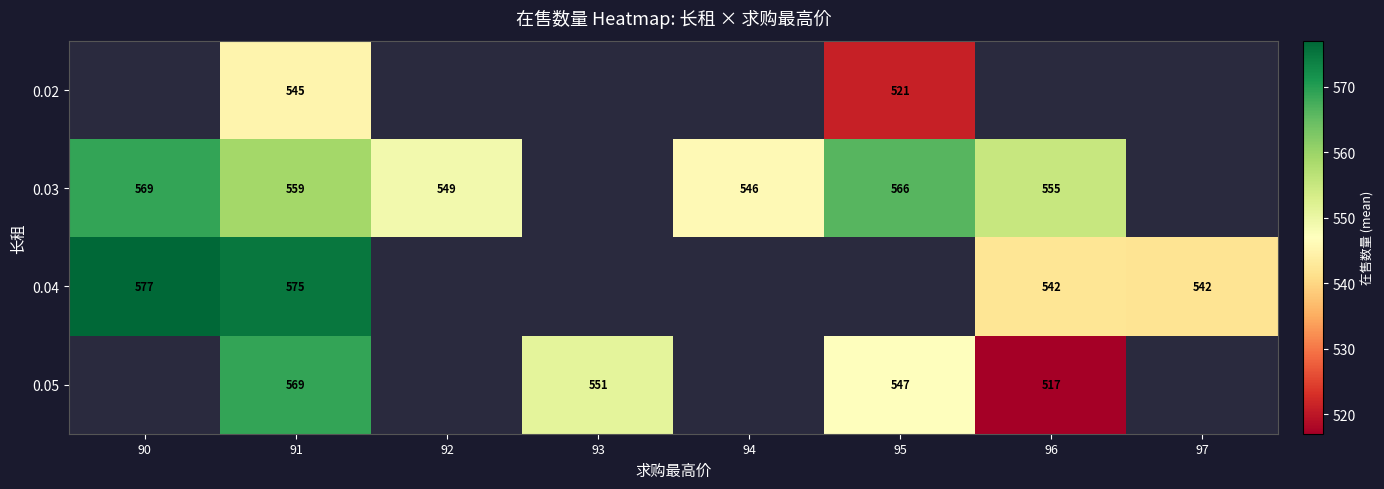

The value of 0.02 at 95 is 521. True or false?

True